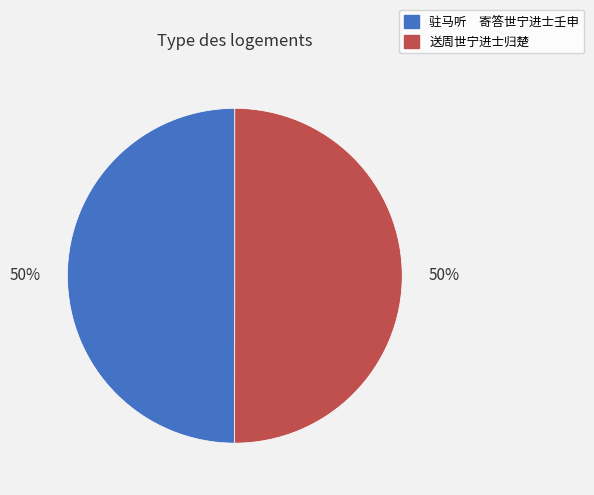

What percentage is the 送周世宁进士归楚 slice, to the nearest percent?

50%